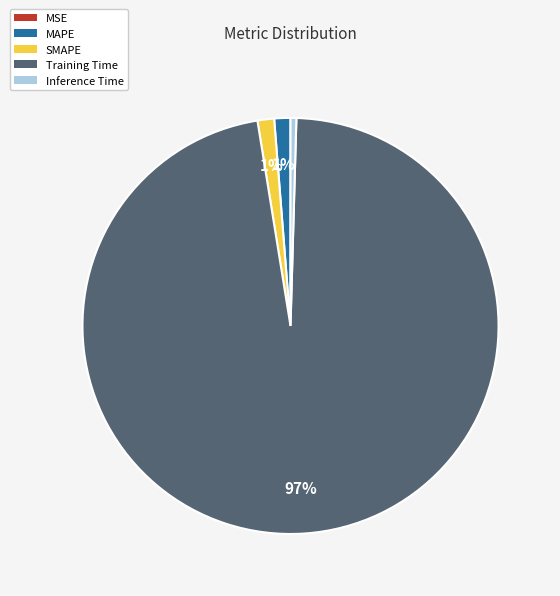

Do SMAPE and MAPE together represent more than half of the pie?

No